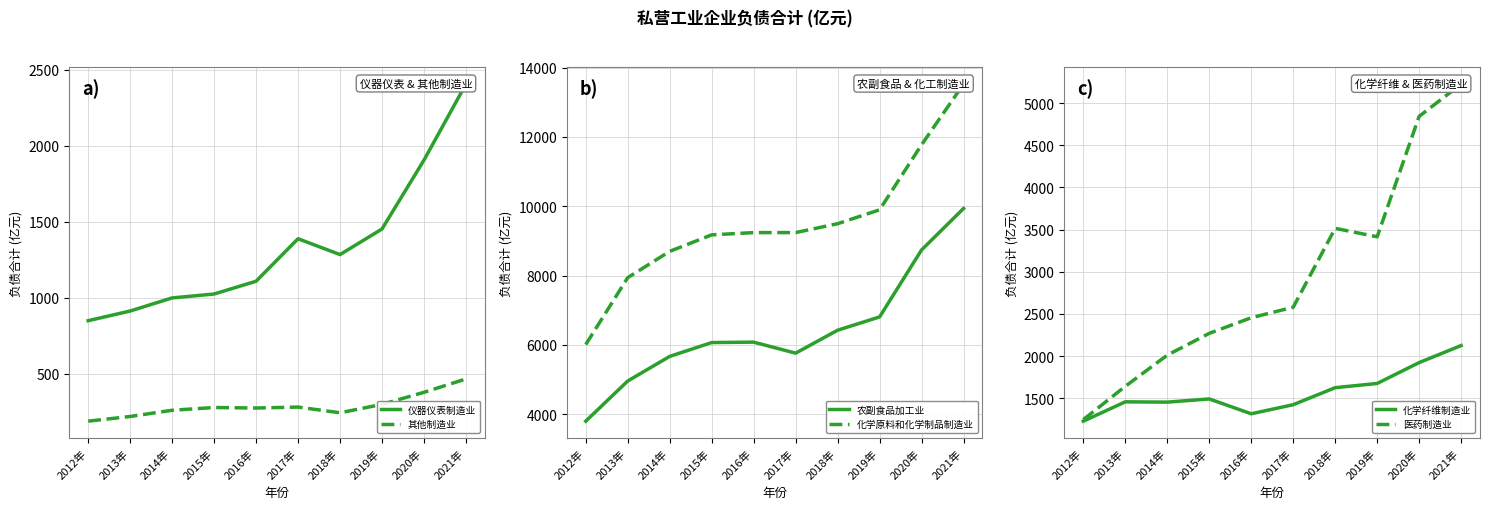

True or false: 化学原料和化学制品制造业 has more than 0 points higher than both neighbors.

False